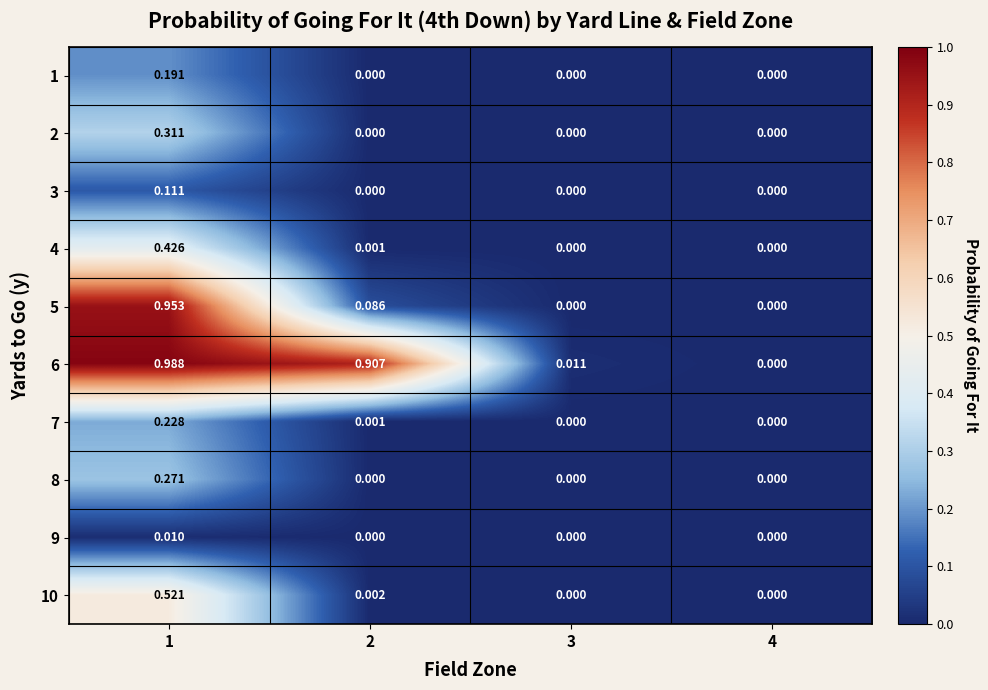

Is the value of 8 at 1 greater than the value of 3 at 1?

Yes